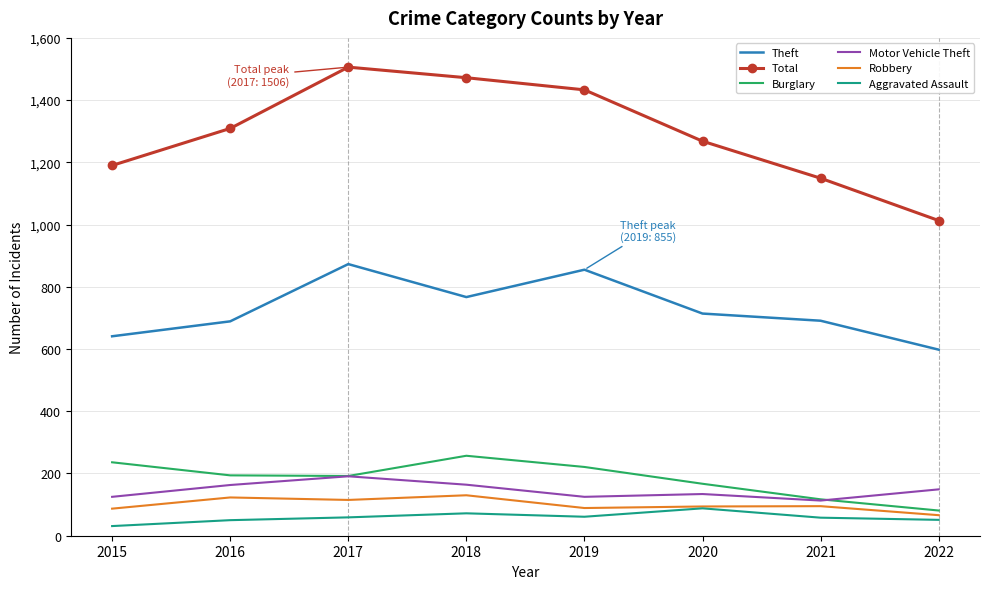

Read the Aggravated Assault value at 2016, to the nearest 10.

50